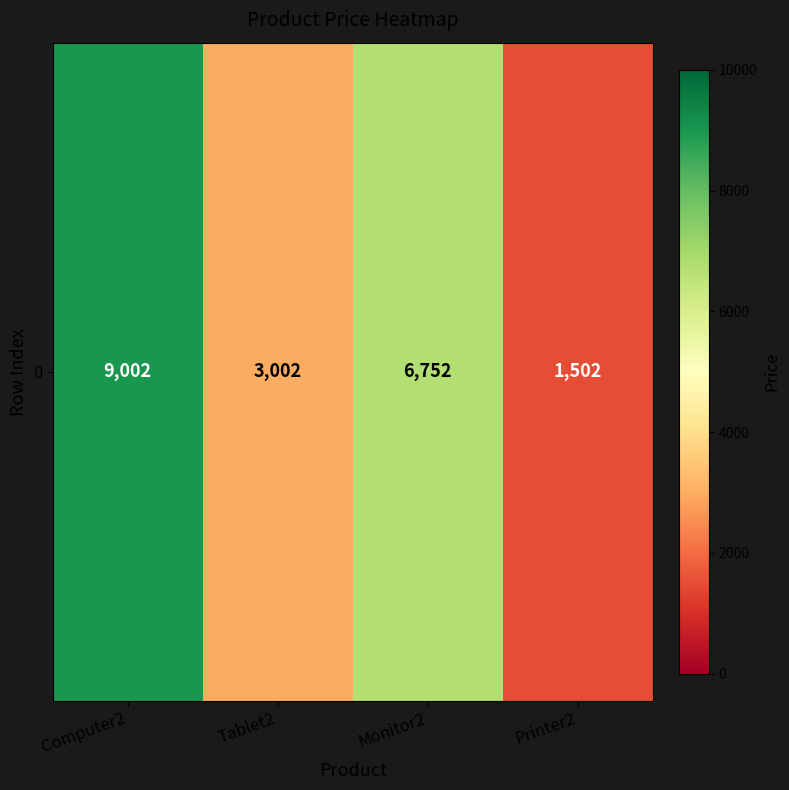

What is the change in value from Computer2 to Monitor2?

-2250